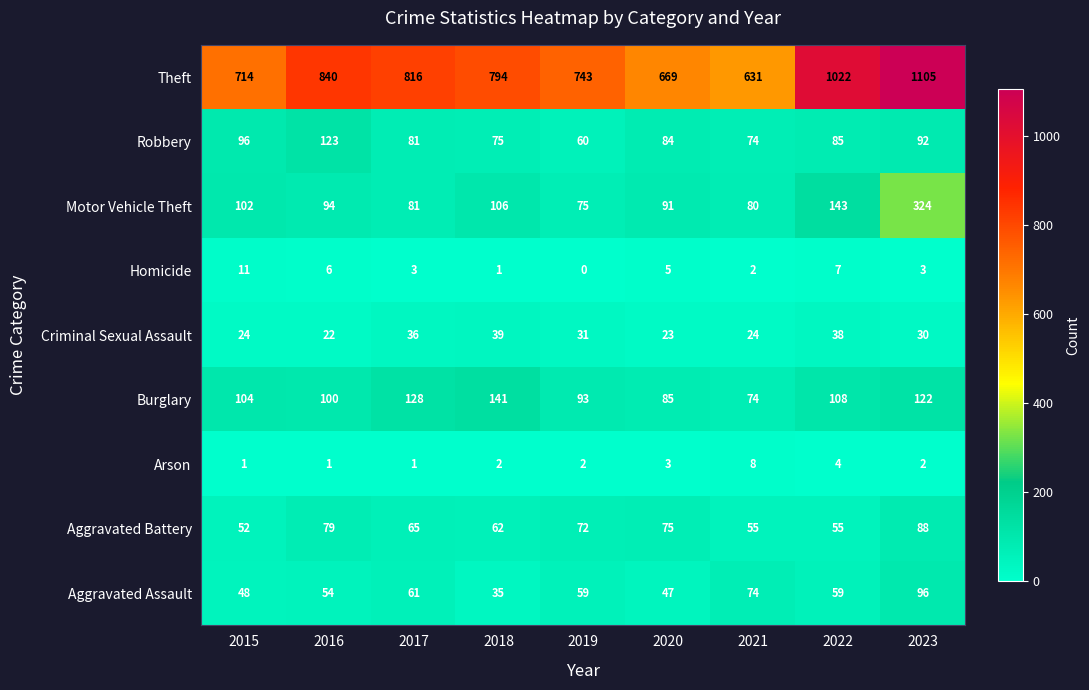

What is the minimum value for Motor Vehicle Theft?

75